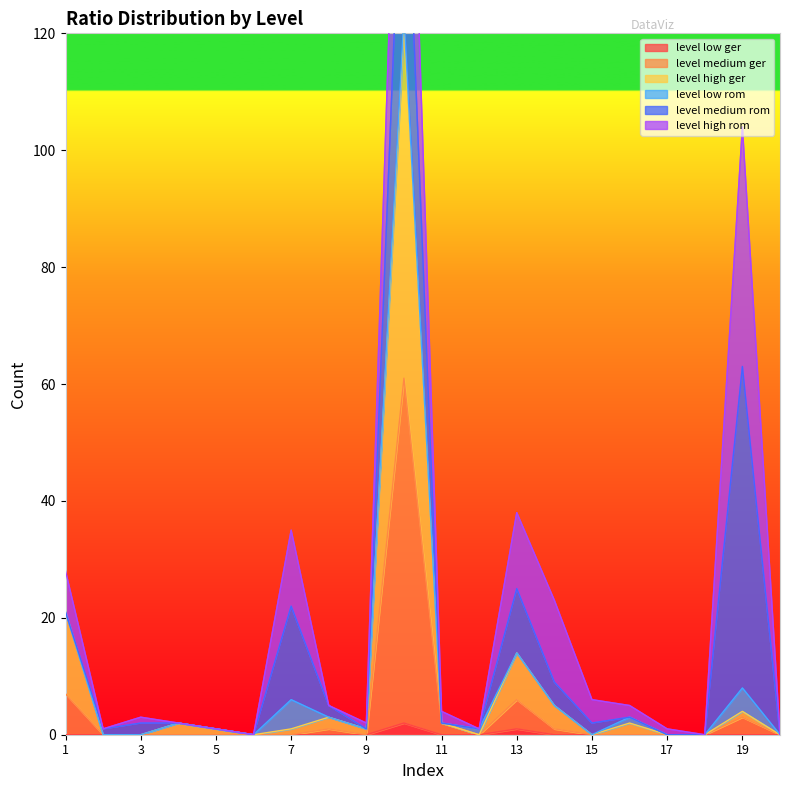

Where is level_low_ger nearest to the value 1?

13